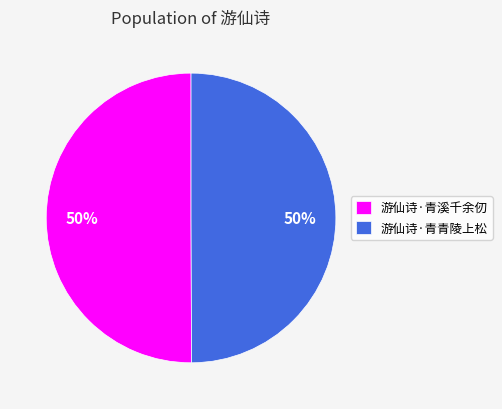

Combined, do 游仙诗·青溪千余仞 and 游仙诗·青青陵上松 account for over 50%?

Yes